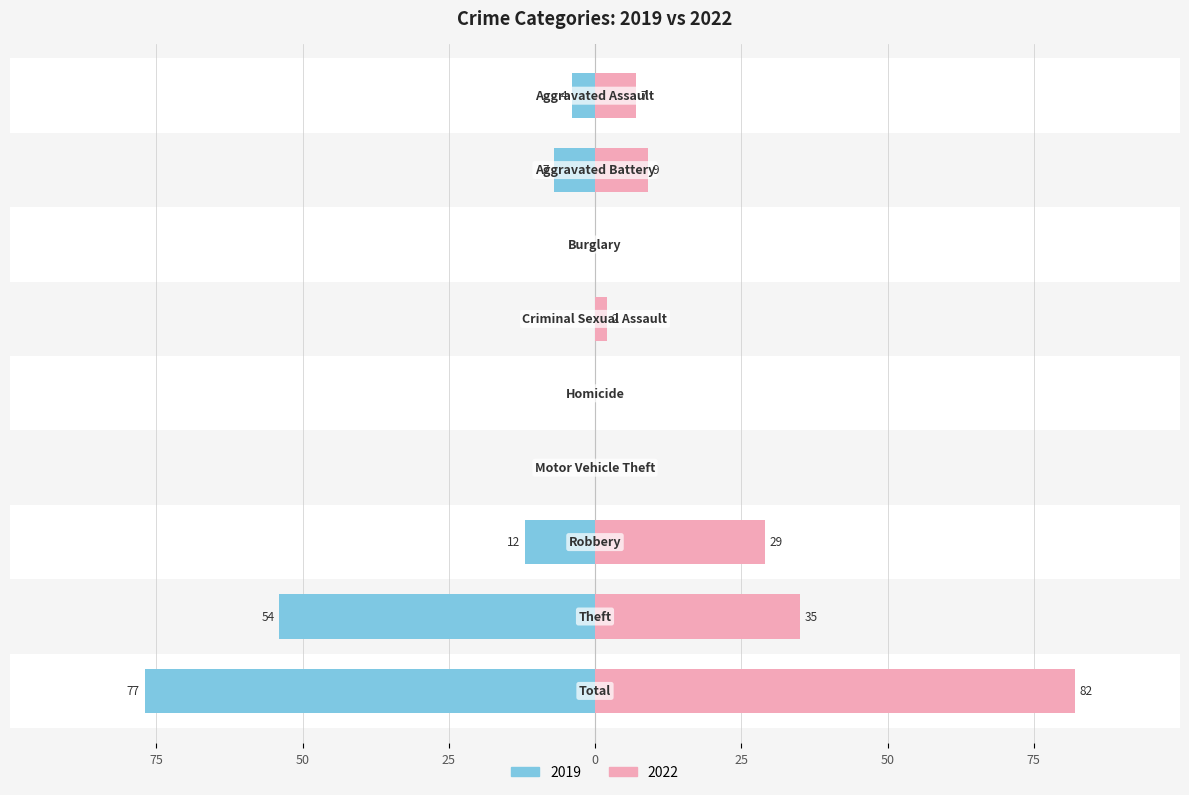

Which series has the largest range (max minus min)?

2022